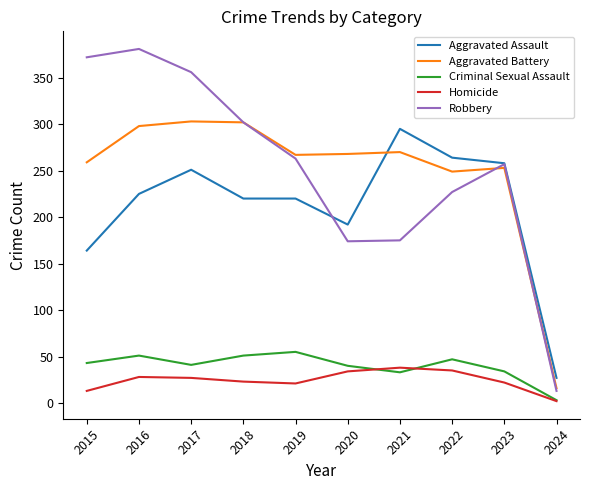

What is the total value across all series at 2021?

811